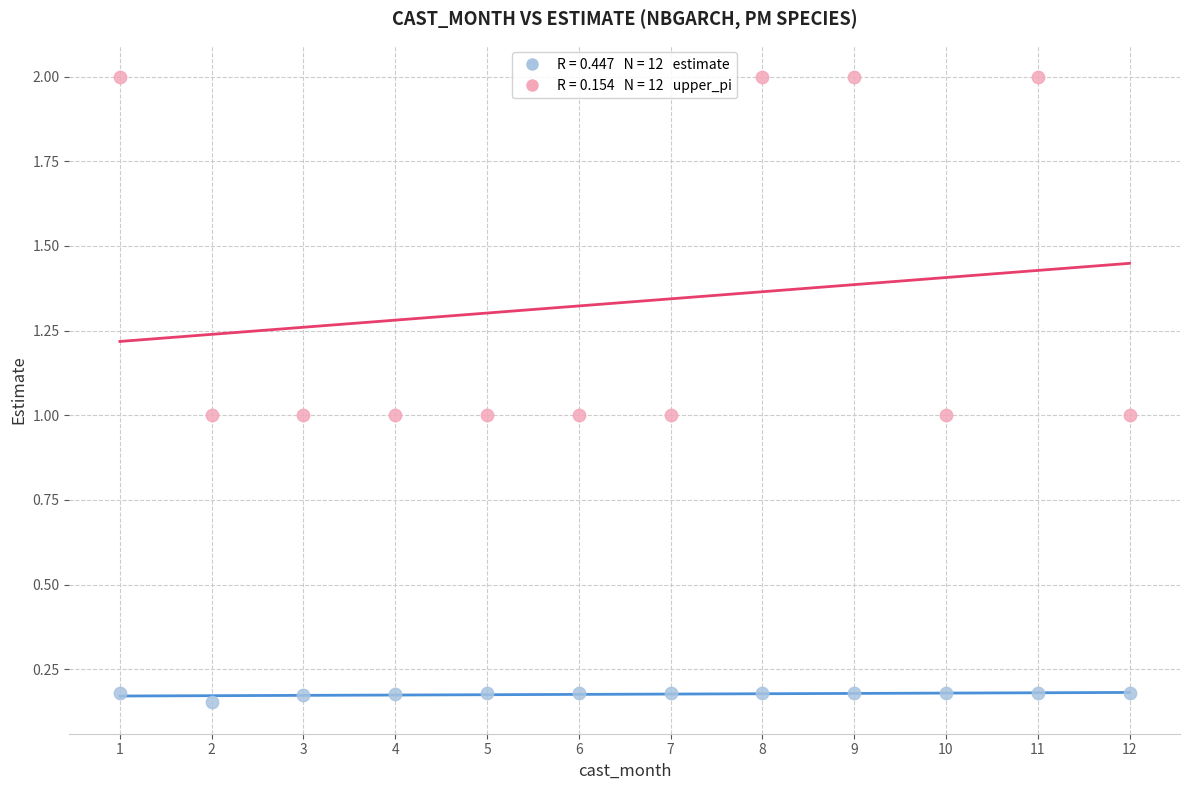

Across all data points, what is the range of Y values (max minus min)?

1.8